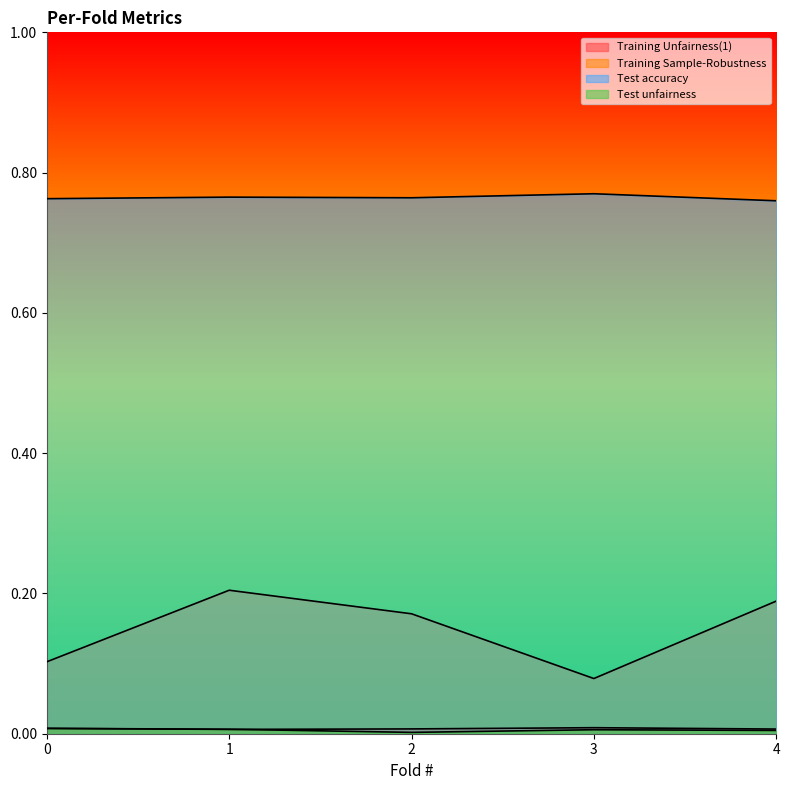

What is the total value across all series at 0?

0.9